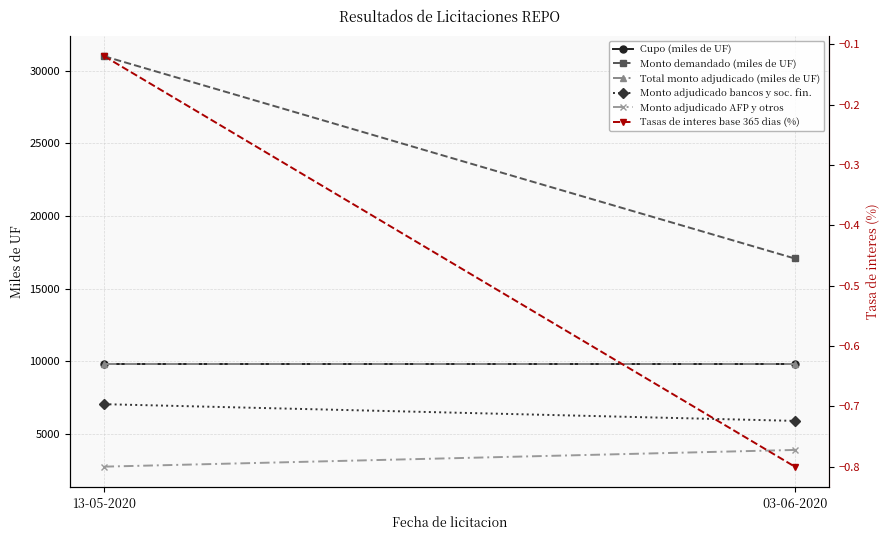

What is the sum of all Total monto adjudicado (miles de UF) values?

19600.0